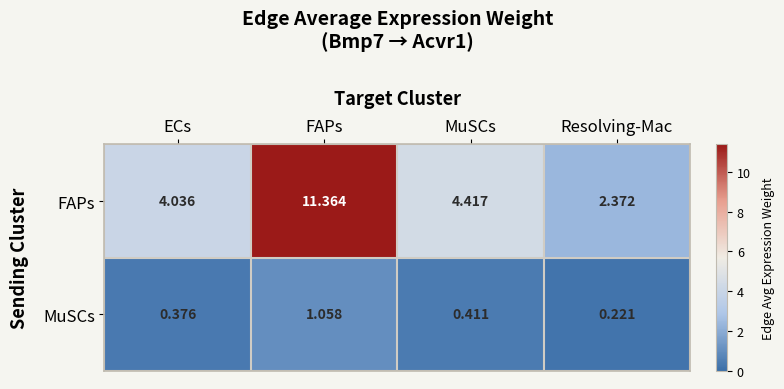

Which category has the lowest value in the MuSCs series?

Resolving-Mac